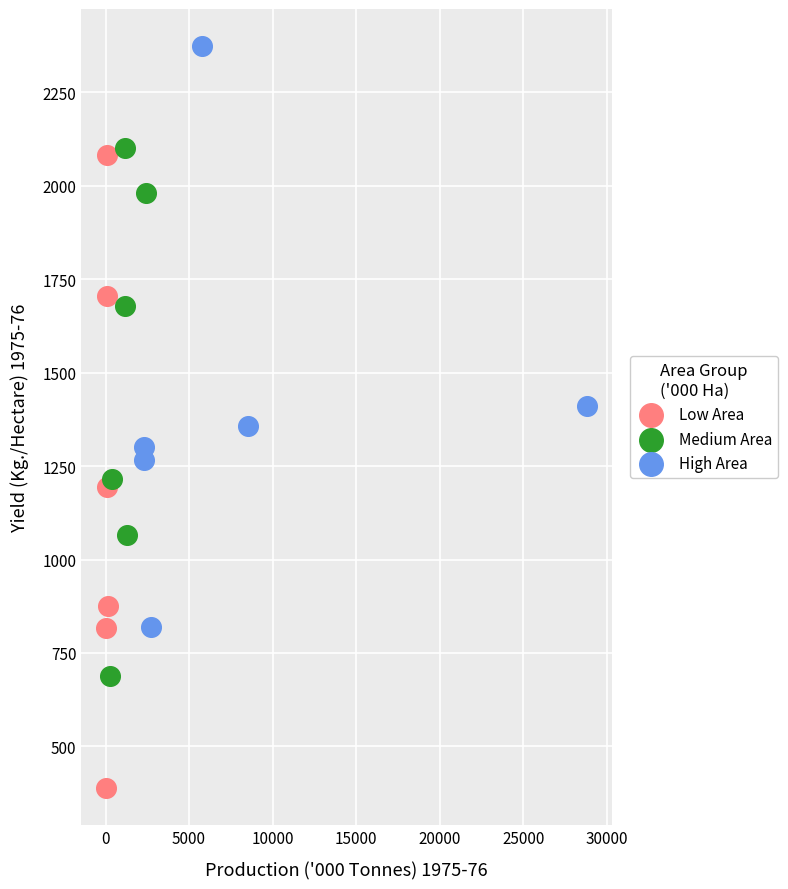

Which series contains the highest Y value?

High Area